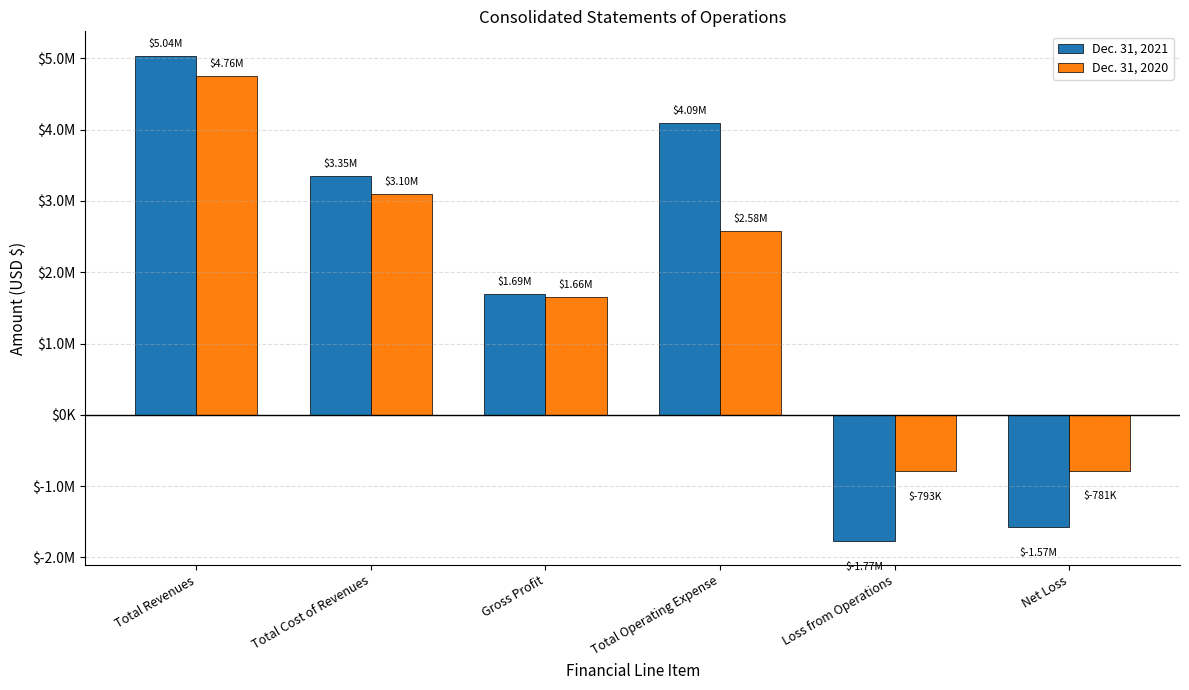

What is the spread (max minus min) of values at Gross Profit?

33487